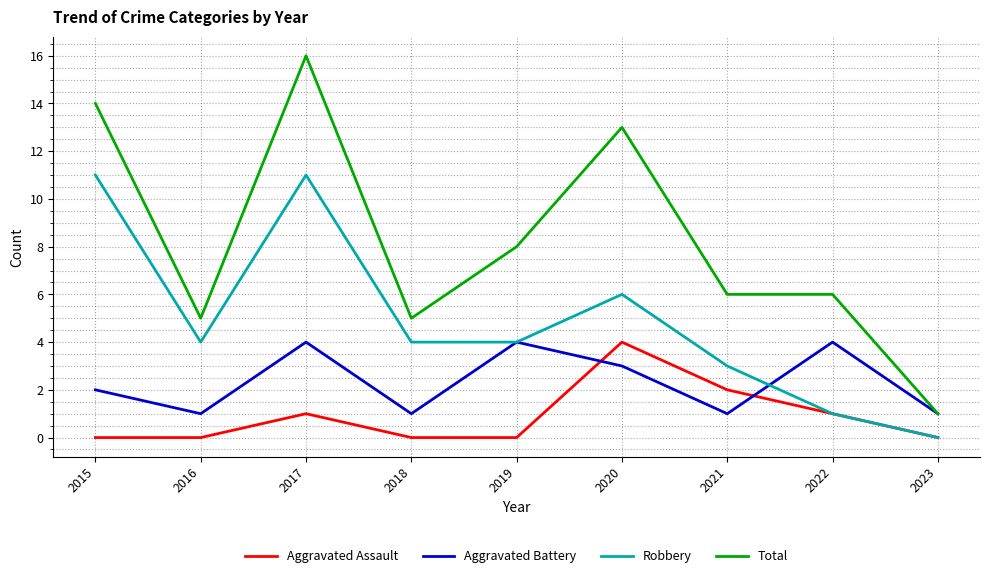

What is the difference between the second highest and second lowest values in the Total series?

9